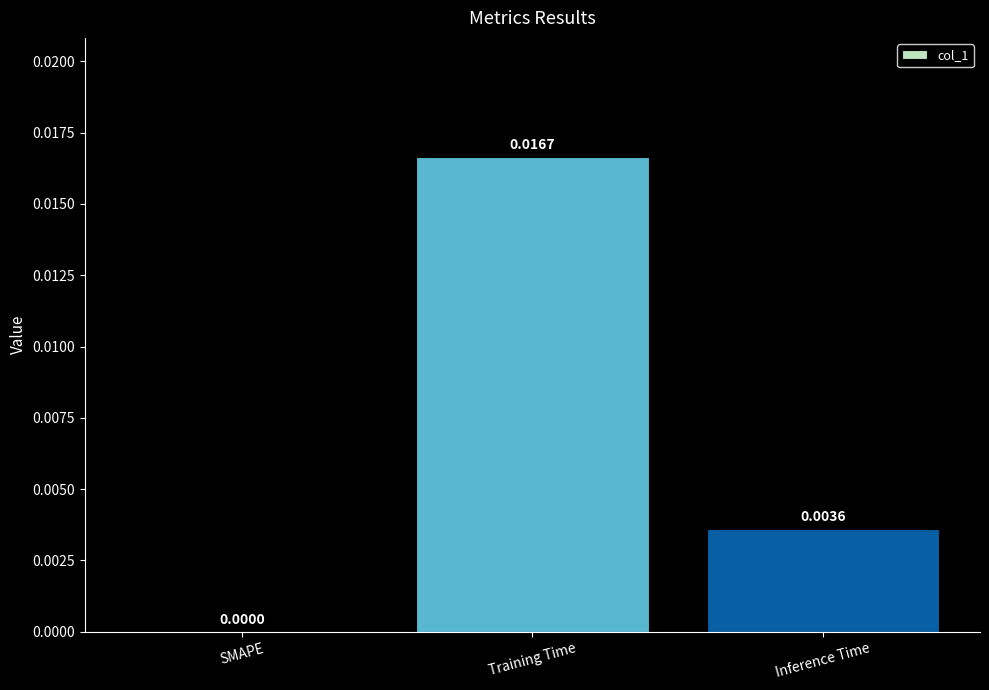

Which category has the highest value across all series?

Training Time